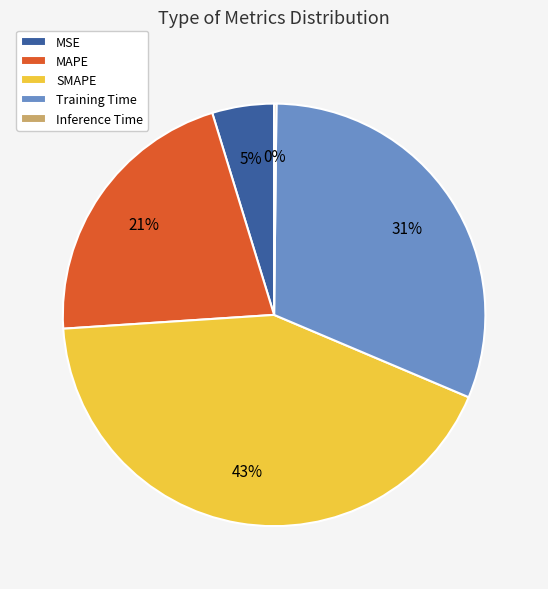

Which category has the biggest portion of the pie?

SMAPE